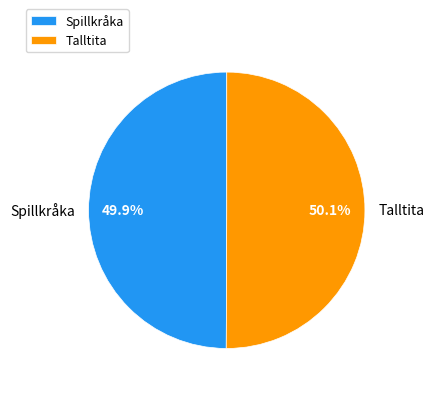

Does any single category account for the majority?

Yes